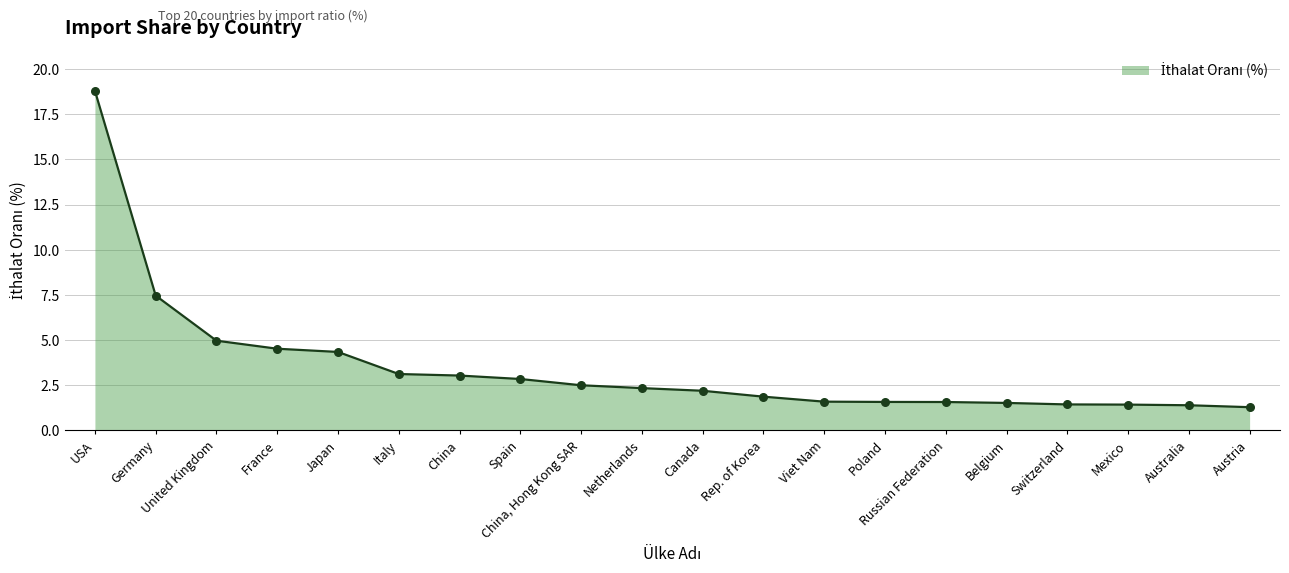

What is the change in value from France to China?

-1.5